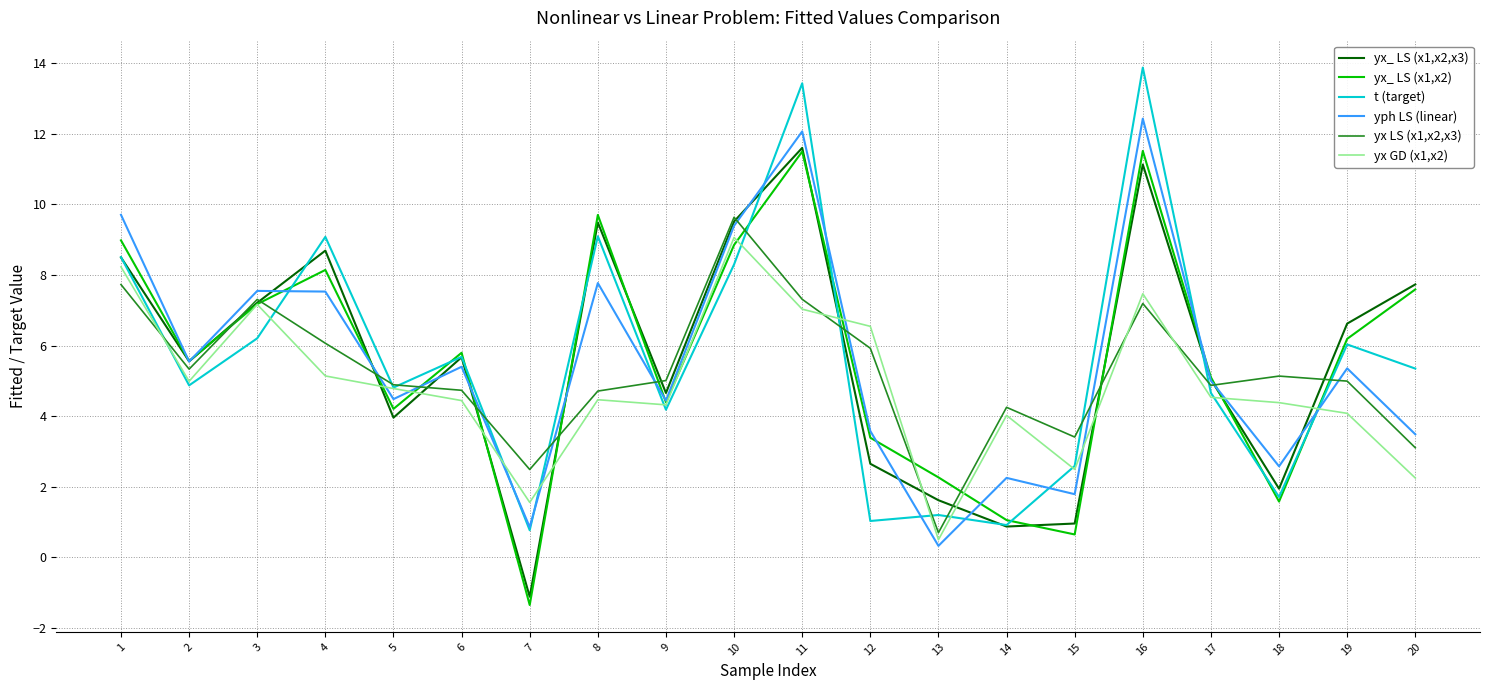

The yx GD (x1,x2) series shows 4.4 at 6. True or false?

True